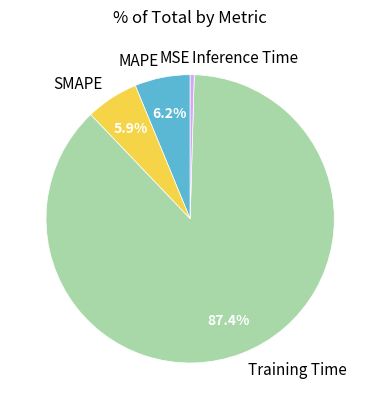

The MAPE slice represents 6% of the pie. True or false?

True